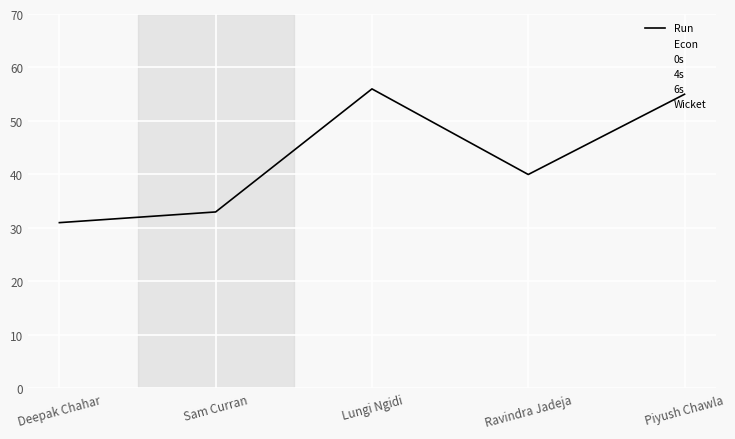

What is the approximate value of 4s at Deepak Chahar?

24.0